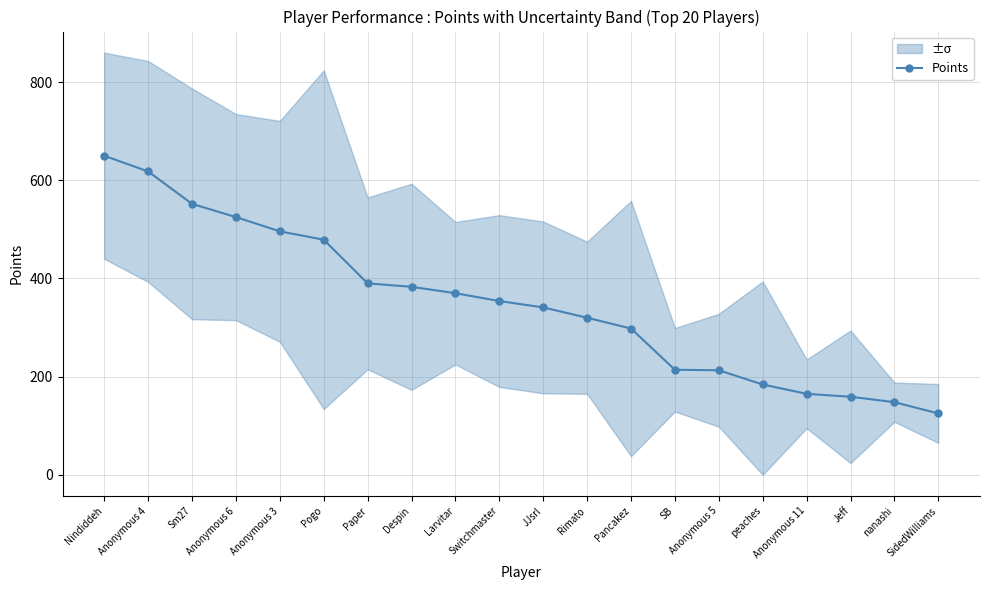

What is the value of the 11th point from the left?

341